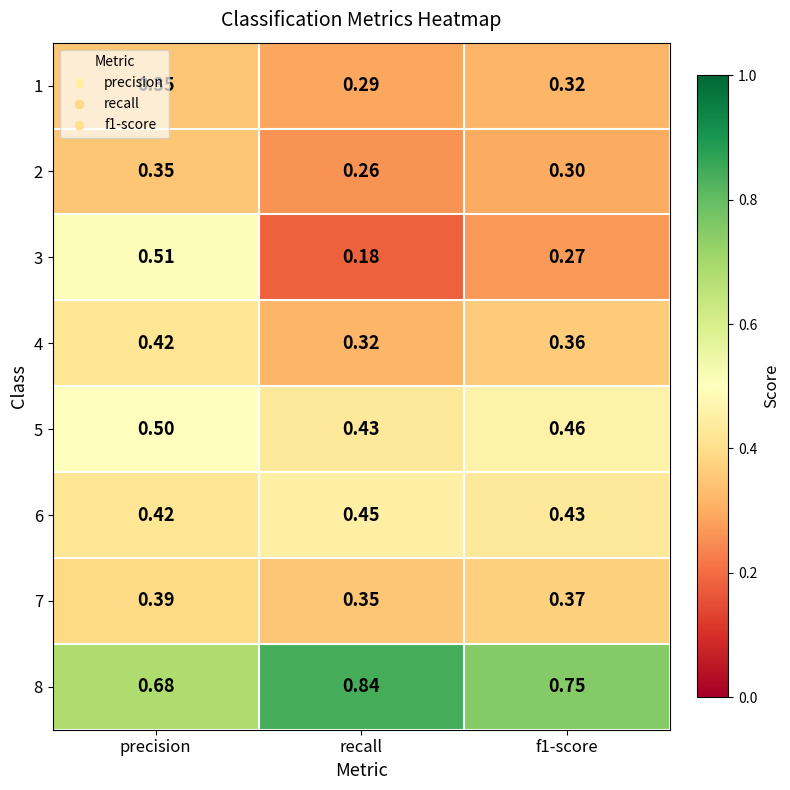

At which label does 8 reach its peak?

recall